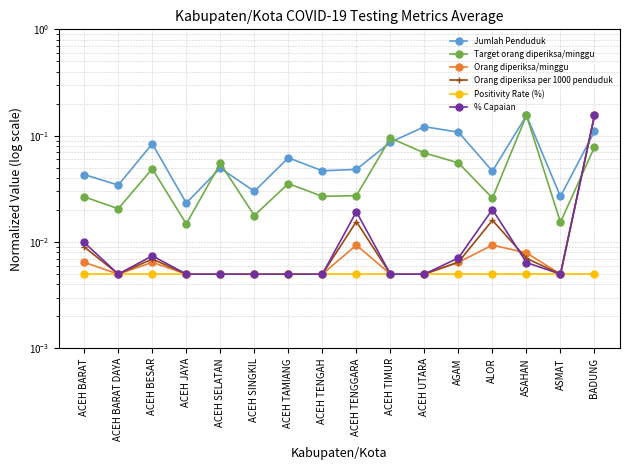

What is the label of the 10th point from the right?

ACEH TAMIANG